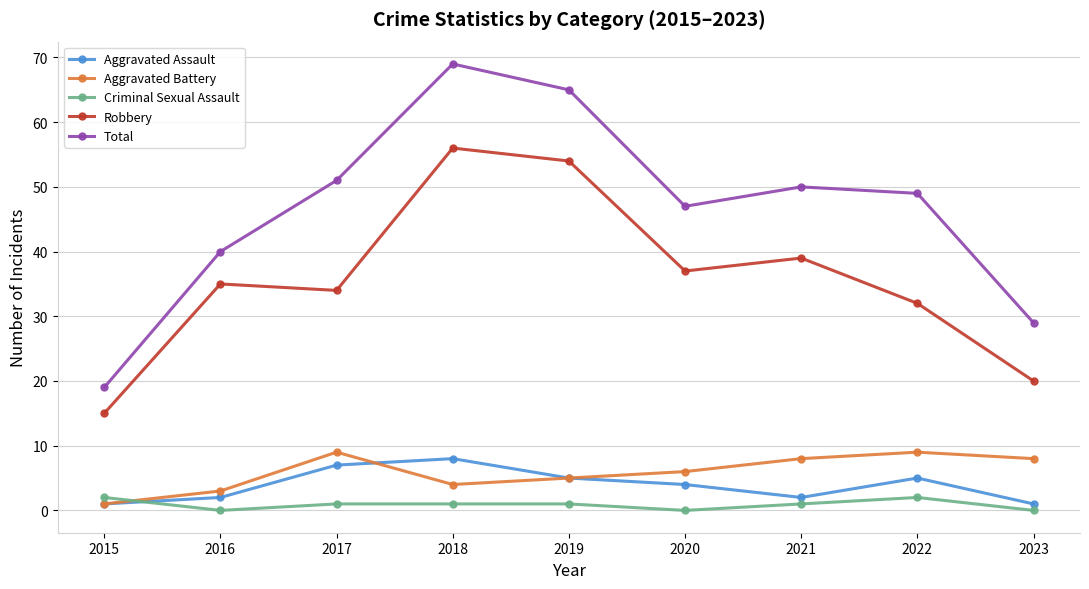

What is the highest value of the Aggravated Battery series?

9